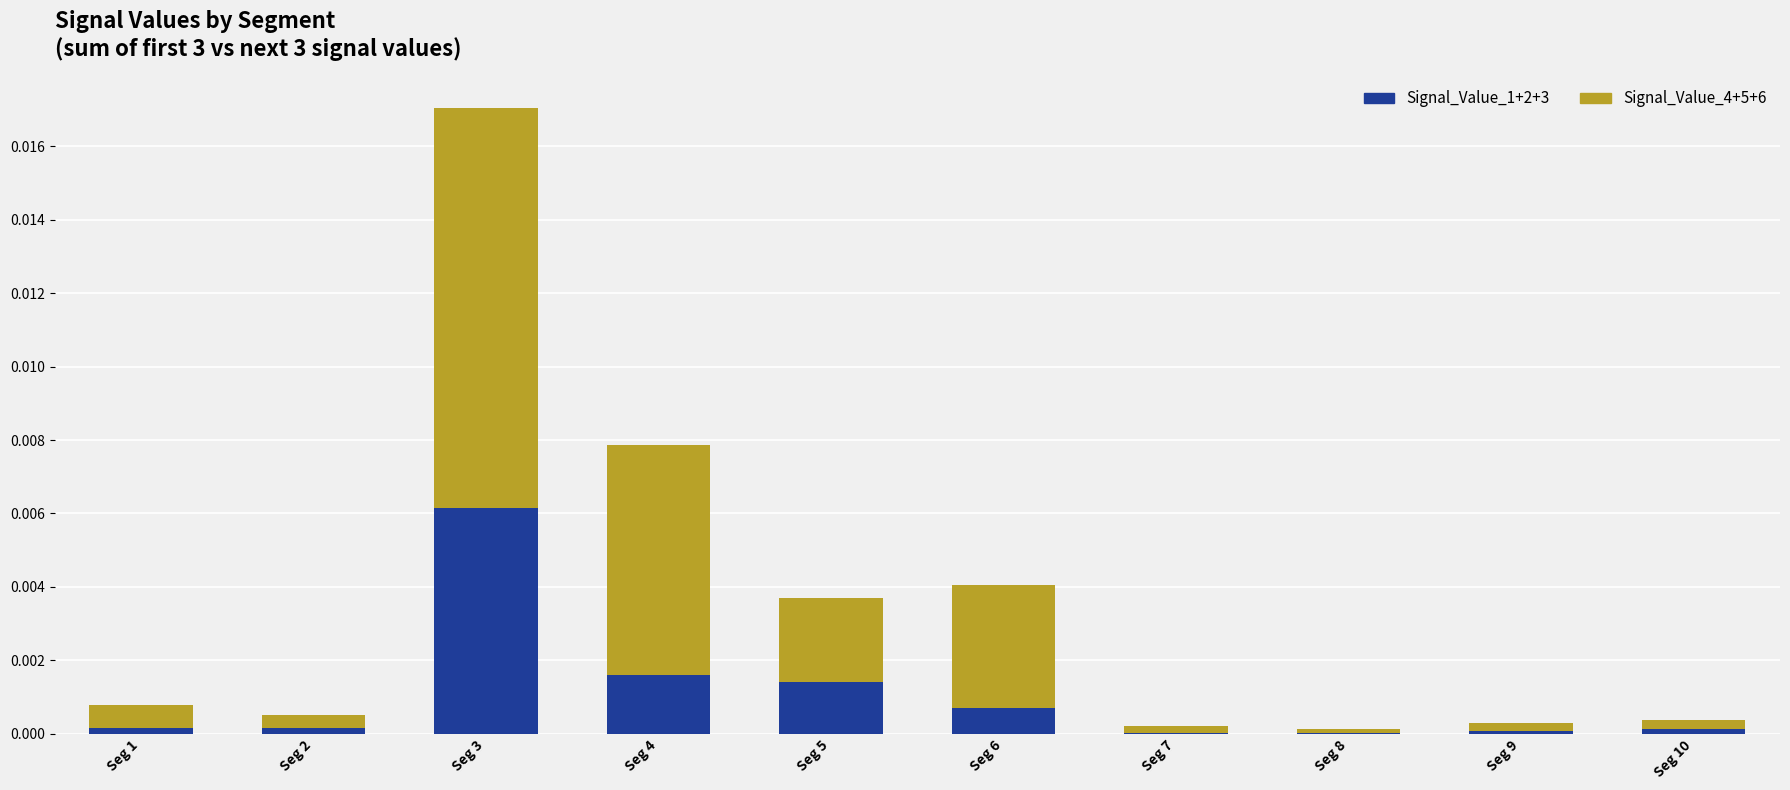

True or false: Signal_Value_1+2+3 has a value of 0.0 at Seg 4.

True